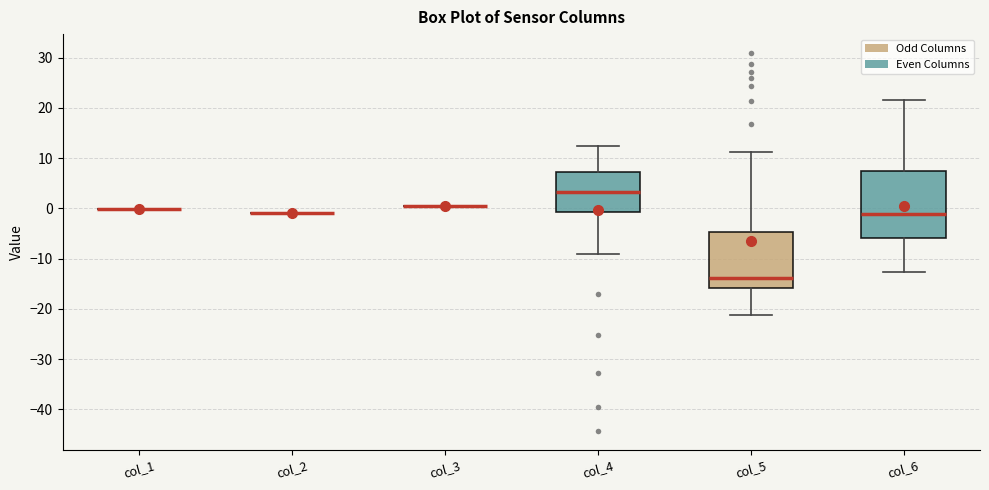

Reading left to right, read every box against the y-axis: the position of its median line, the range the box covers, and the ends of its whiskers. The values are not printed on the chart, so give them approximately, as read against the axis.

col_1: box collapsed to a line at 0, whiskers 0 to 0
col_2: box collapsed to a line at -1, whiskers -1 to -1
col_3: box collapsed to a line at 0, whiskers 0 to 0
col_4: median 3, box -1 to 7, whiskers -9 to 12
col_5: median -14, box -16 to -5, whiskers -21 to 11
col_6: median -1, box -6 to 7, whiskers -13 to 22